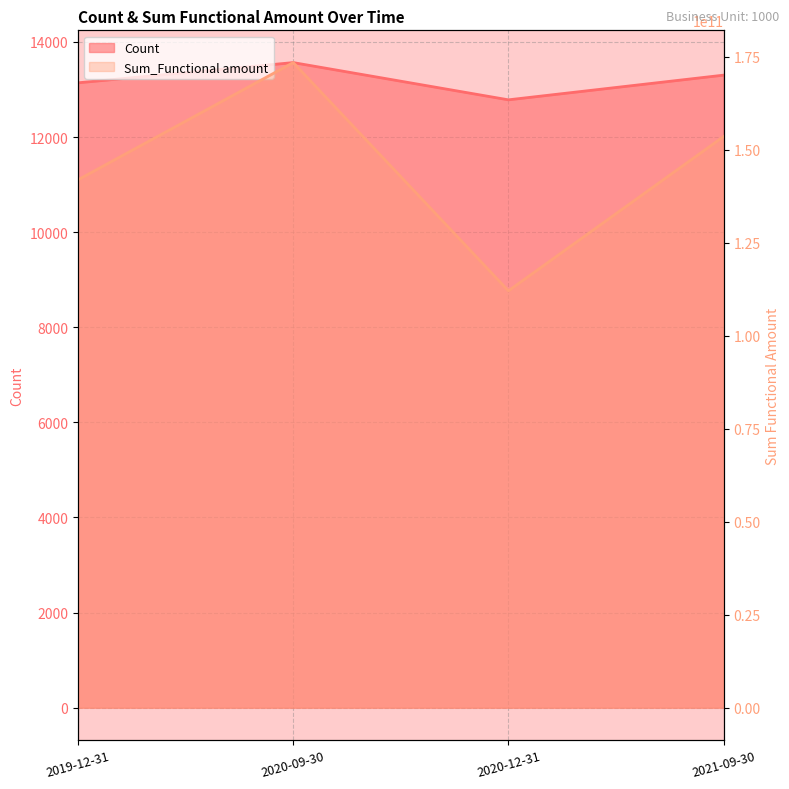

Count the Count values in the range 13140 to 13565.

3